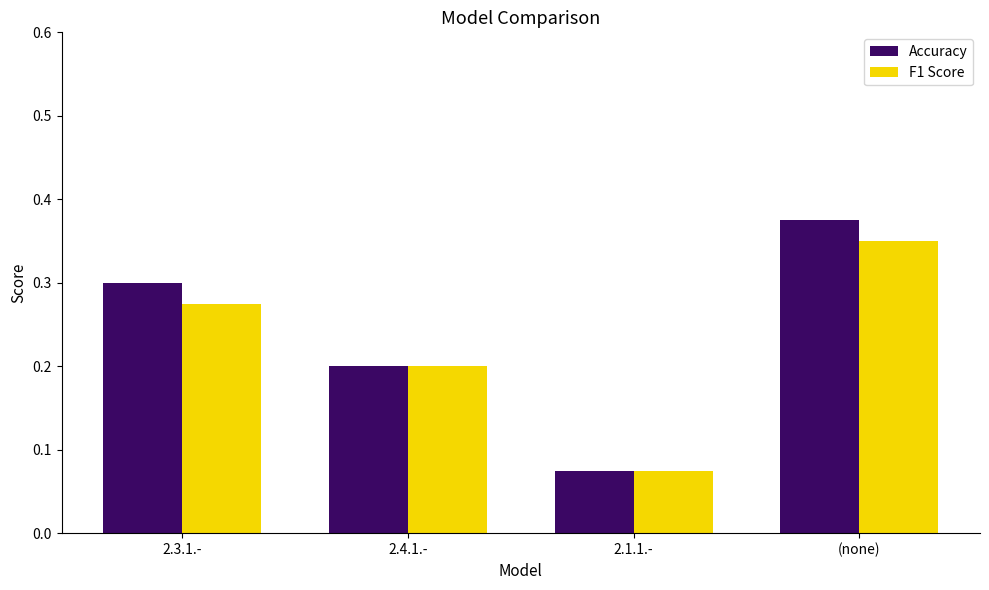

The value of F1 Score at (none) is 0.1. True or false?

False